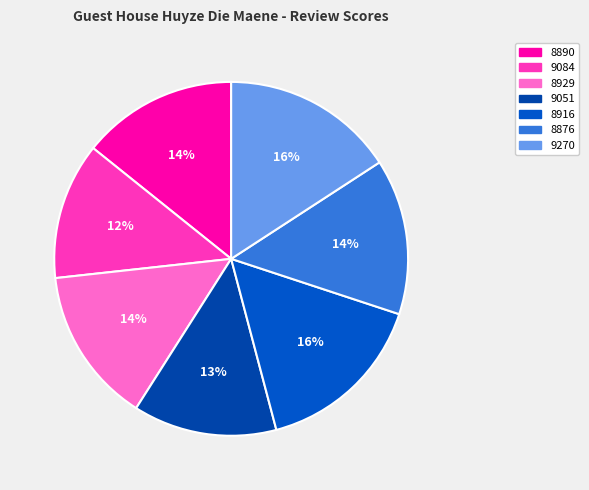

Count the number of slices in the pie.

7